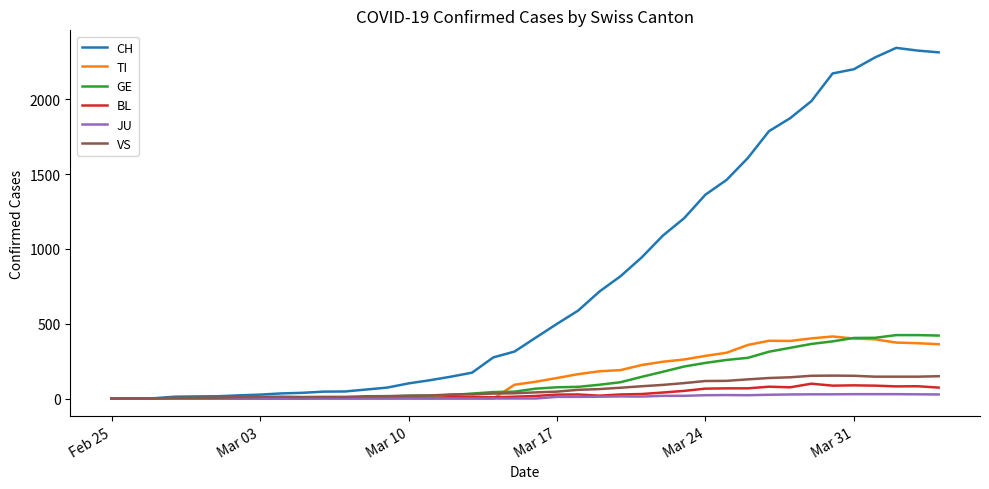

Which series has the largest range (max minus min)?

CH